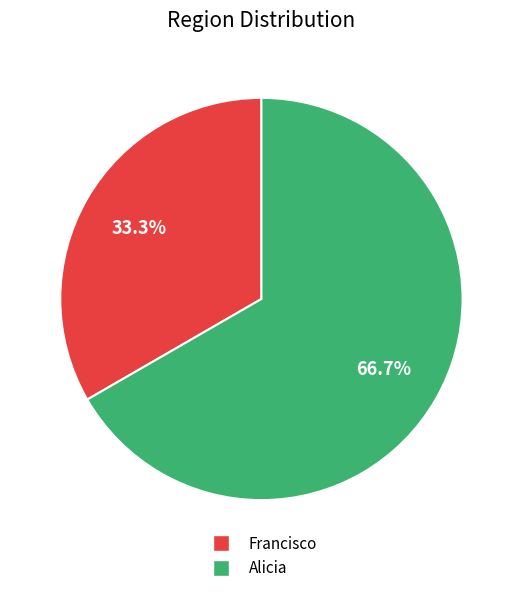

Combined, do Alicia and Francisco account for over 50%?

Yes